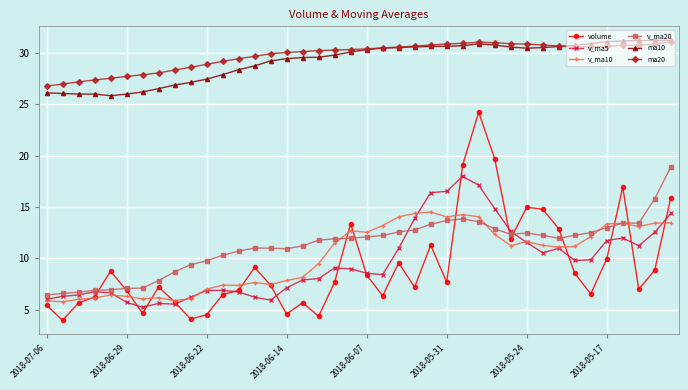

What is the lowest value of the volume series?

4.0